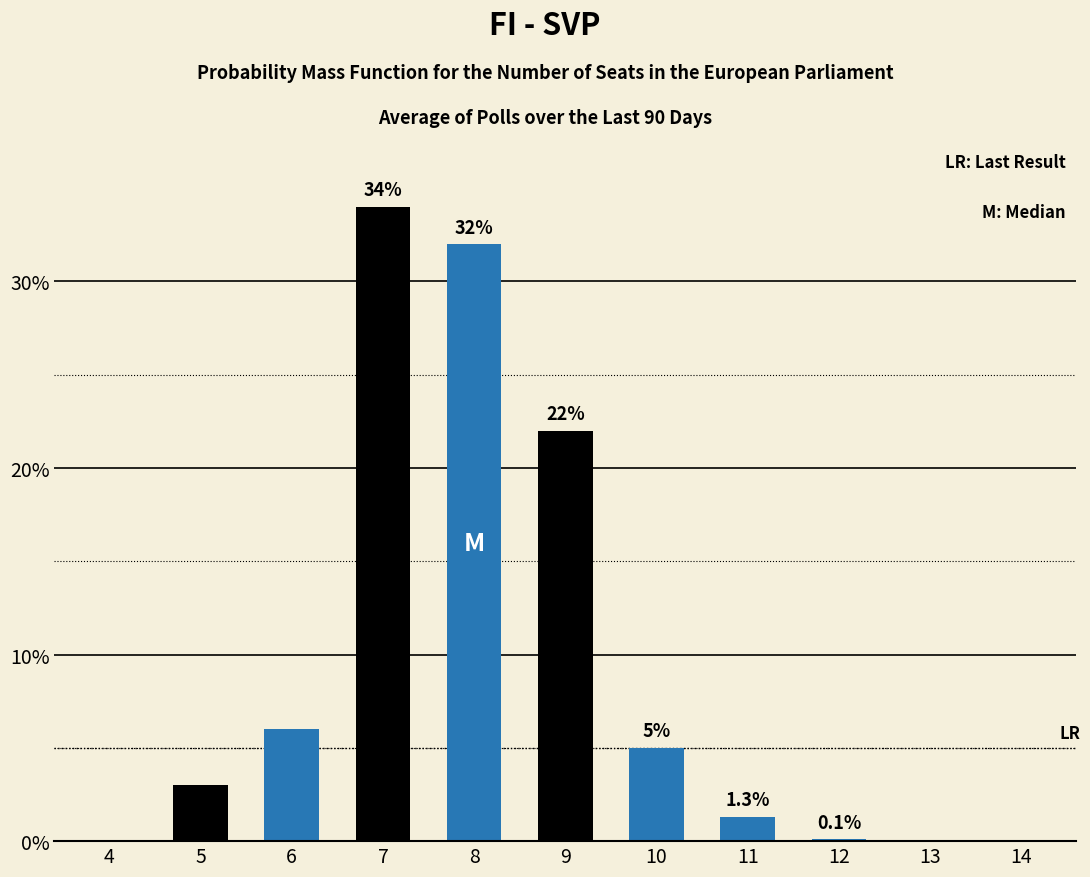

What is the sum of all Blue values?

44.4